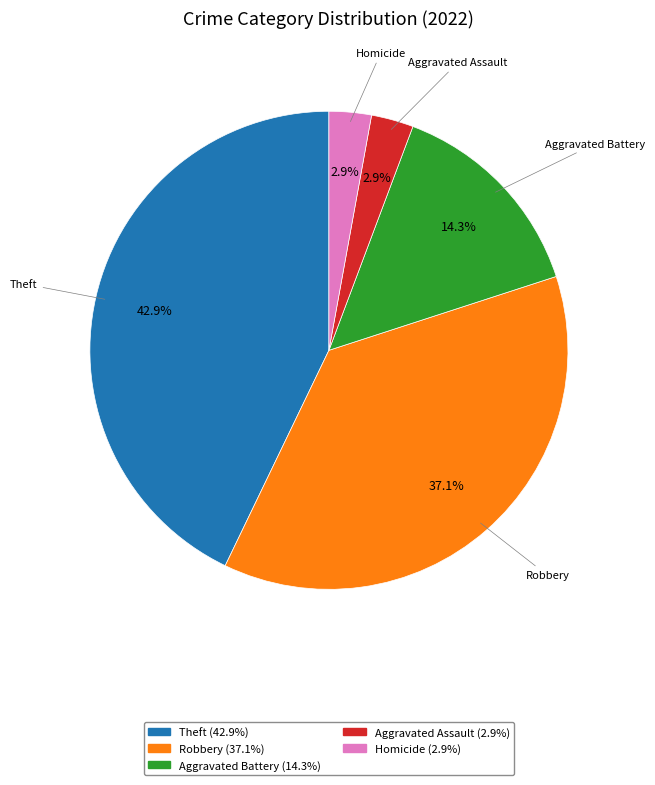

Is there any slice that represents more than half of the pie?

No